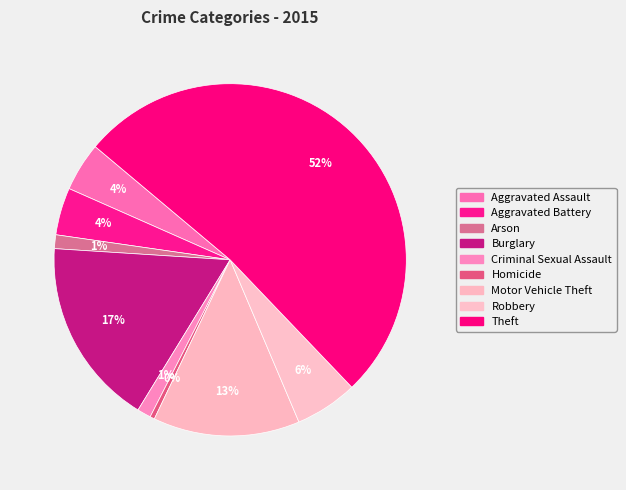

How many slices are in this pie chart?

9